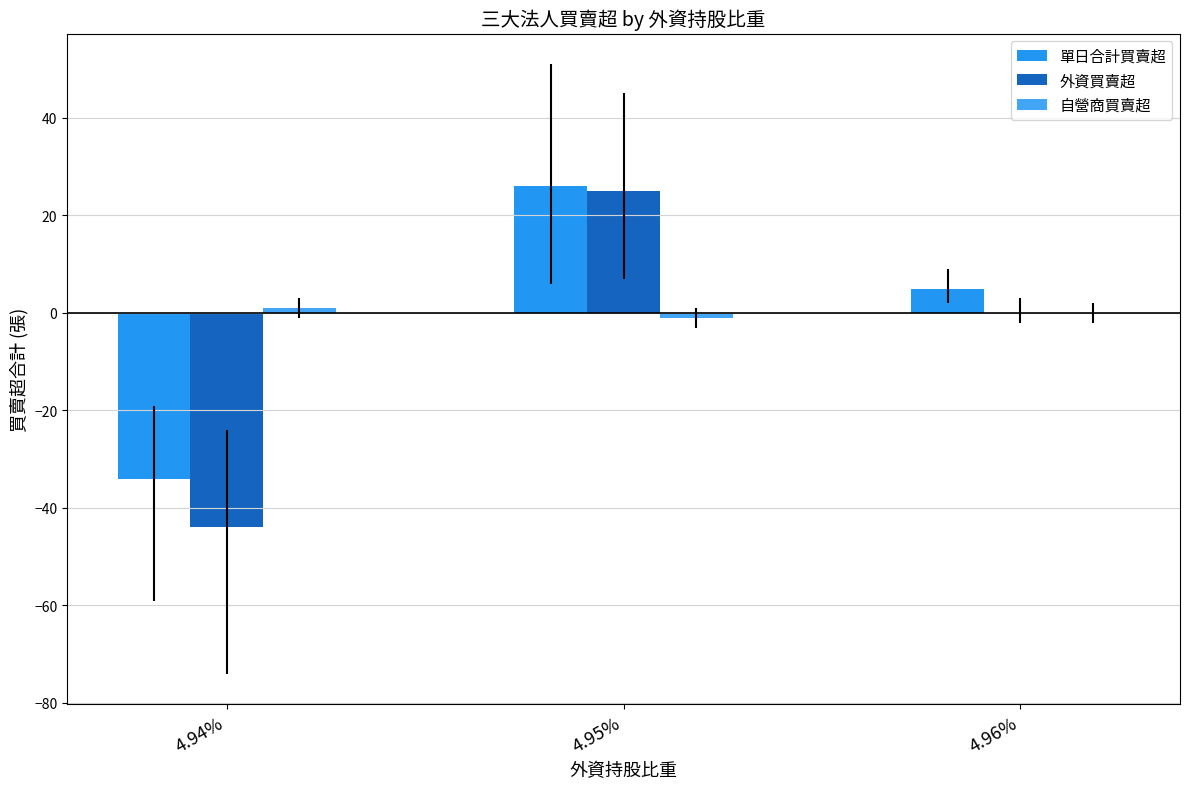

What is the difference between the maximum and minimum values in the 自營商買賣超 series?

2